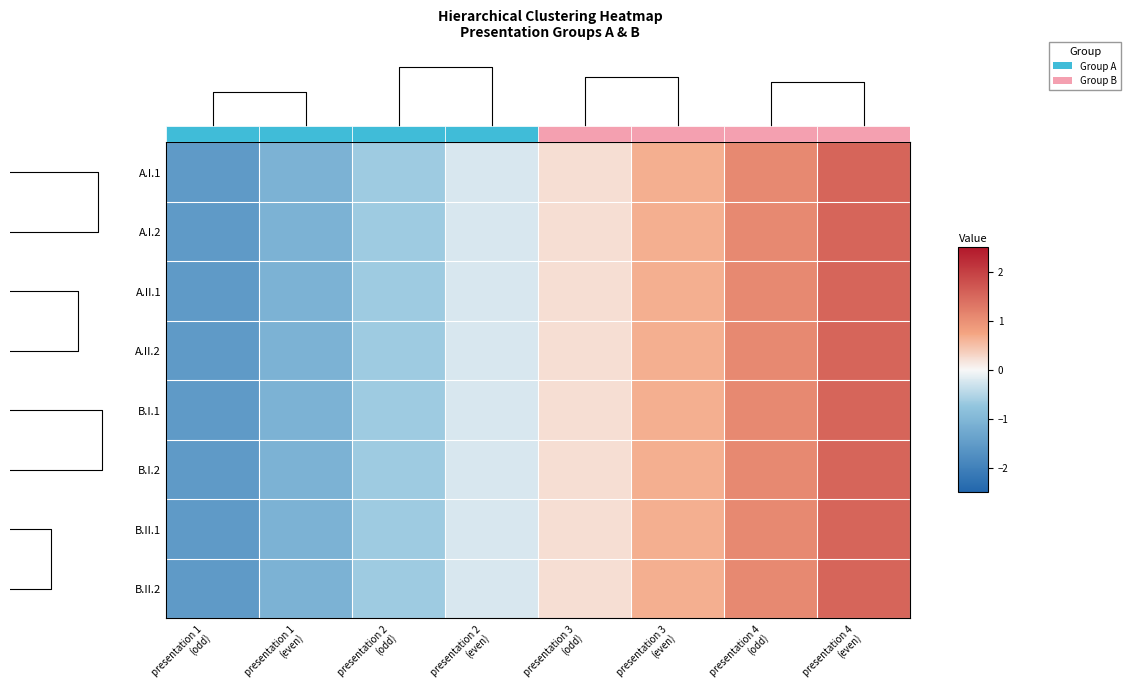

What is the lowest value of the B.II.1 series?

-1.5